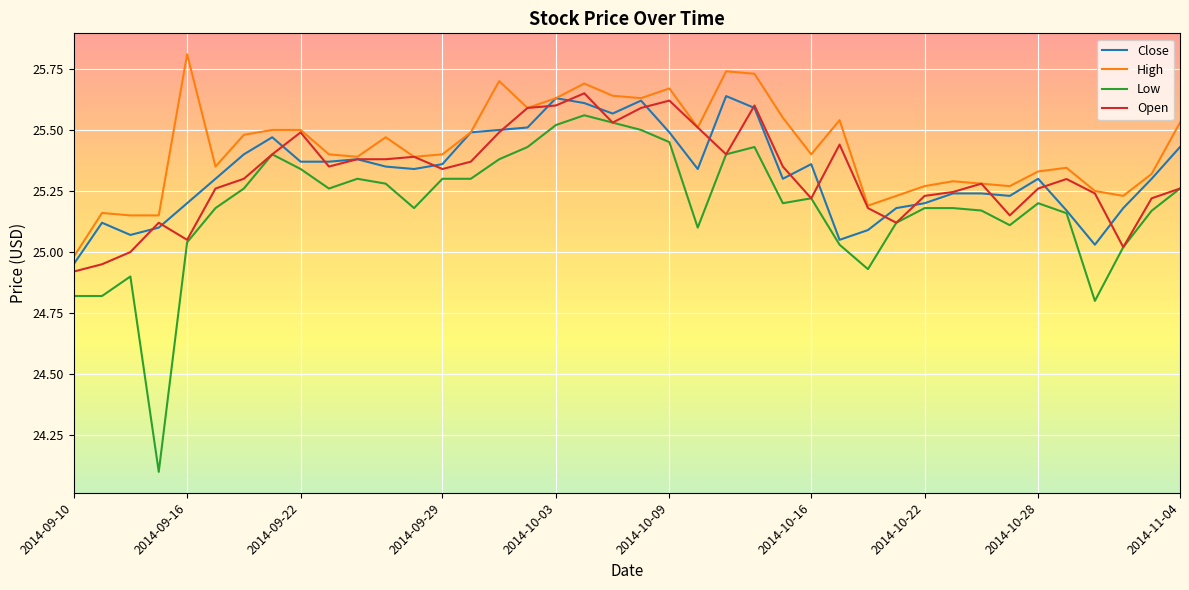

Which series has the widest spread of values?

Low